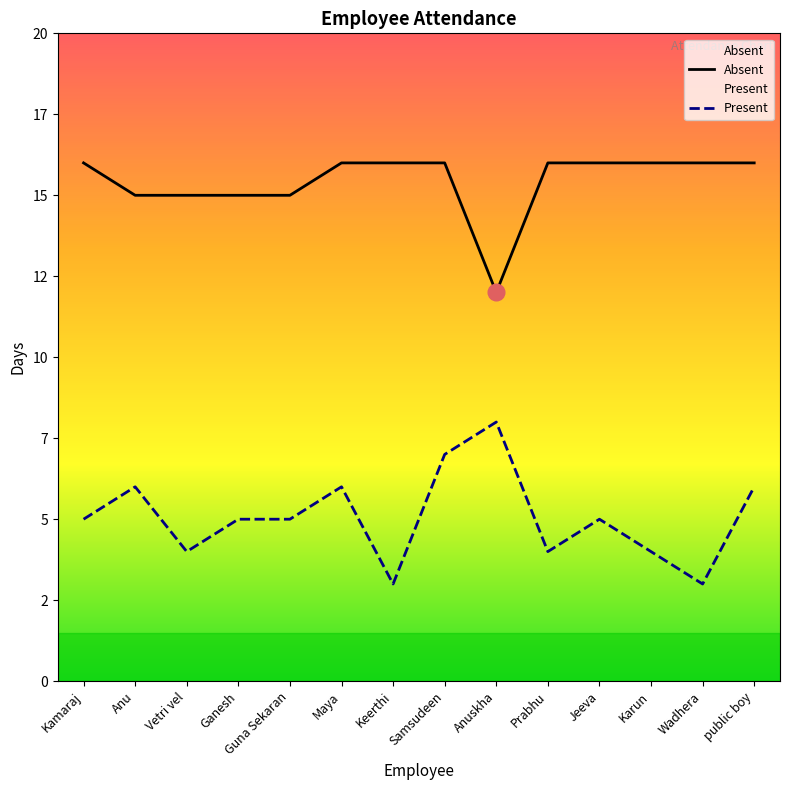

What position from the right is Karun?

3